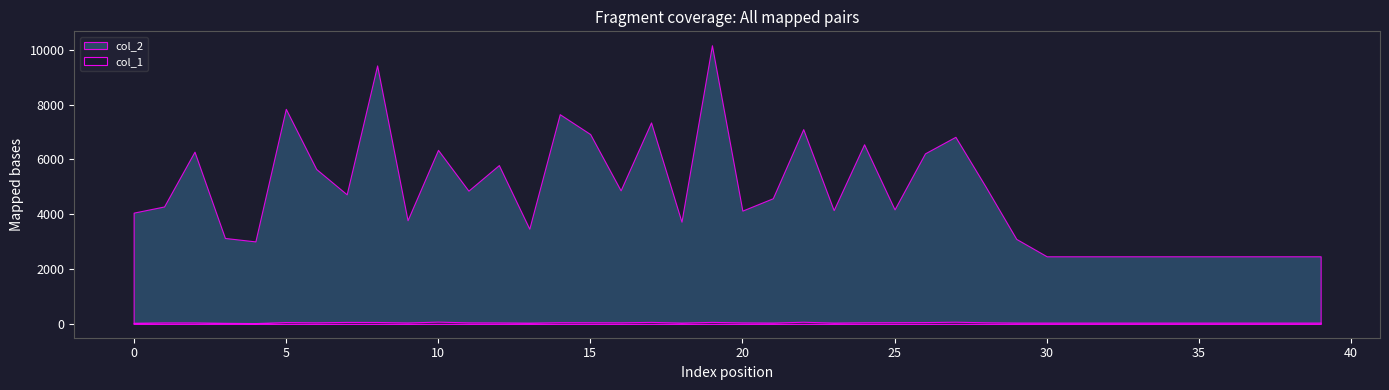

True or false: col_1 and col_2 intersect in this chart.

False